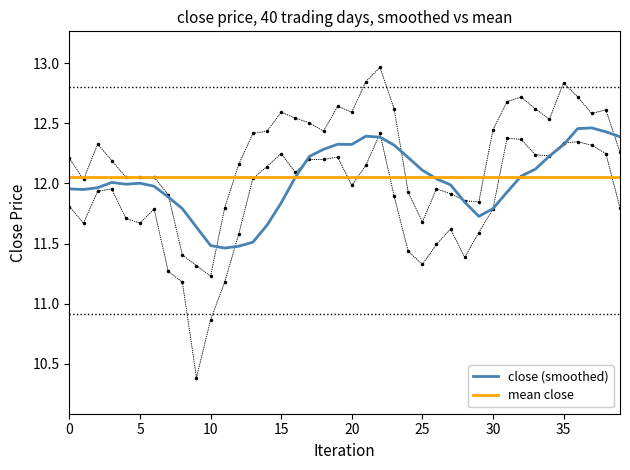

The close (smoothed) series shows 12.3 at 35. True or false?

True